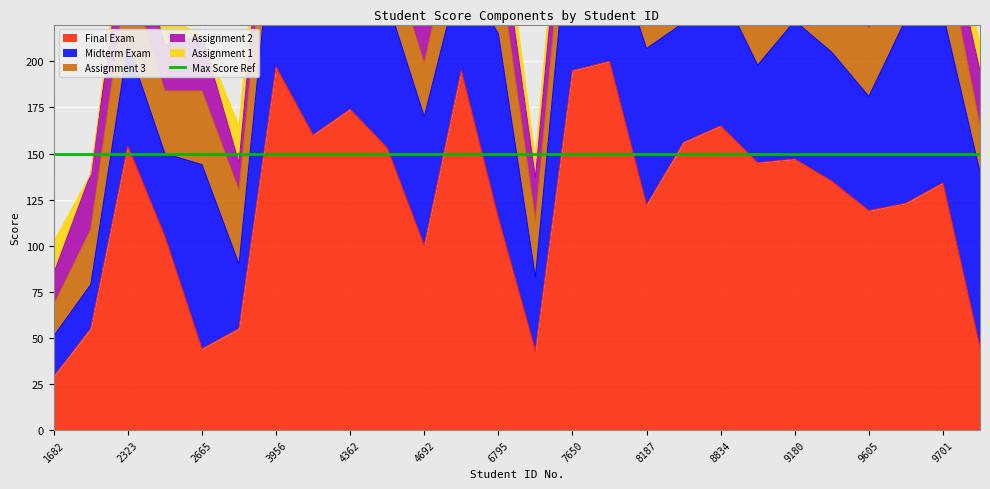

Where is the first local minimum for Assignment 3?

2586